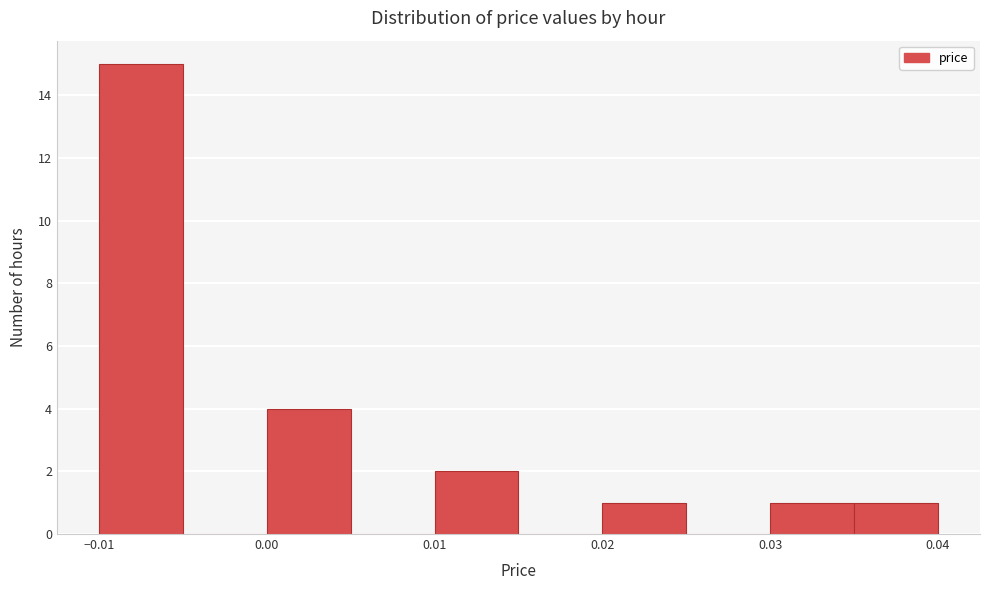

Reading left to right, list every bar in this chart as the range it spans on the x-axis followed by its height. The values are not printed on the chart, so give them approximately, as read against the axis.

-0.010 to -0.005: 15
-0.005 to 0.000: 0
0.000 to 0.005: 4
0.005 to 0.010: 0
0.010 to 0.015: 2
0.015 to 0.020: 0
0.020 to 0.025: 1
0.025 to 0.030: 0
0.030 to 0.035: 1
0.035 to 0.040: 1